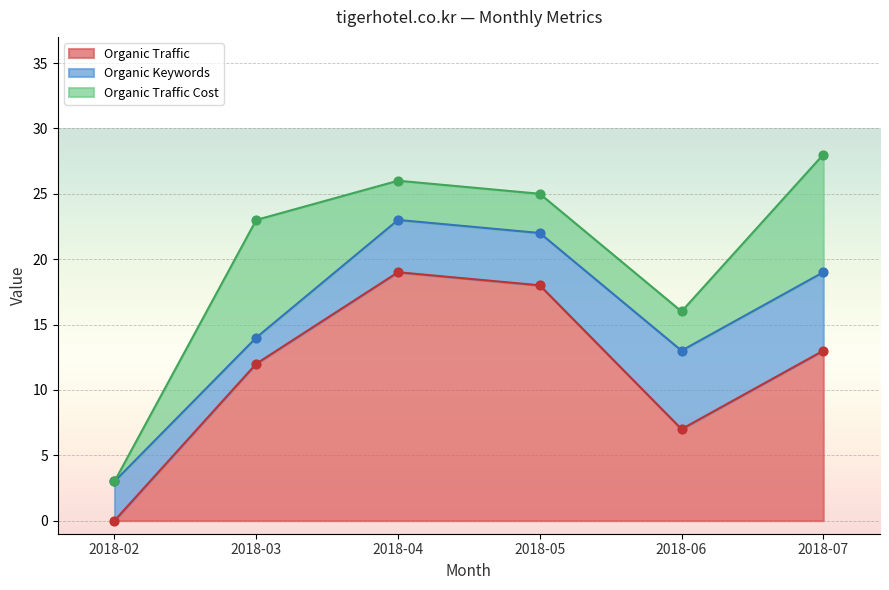

Is the value of Organic Traffic at 2018-05 greater than the value of Organic Traffic Cost at 2018-03?

Yes